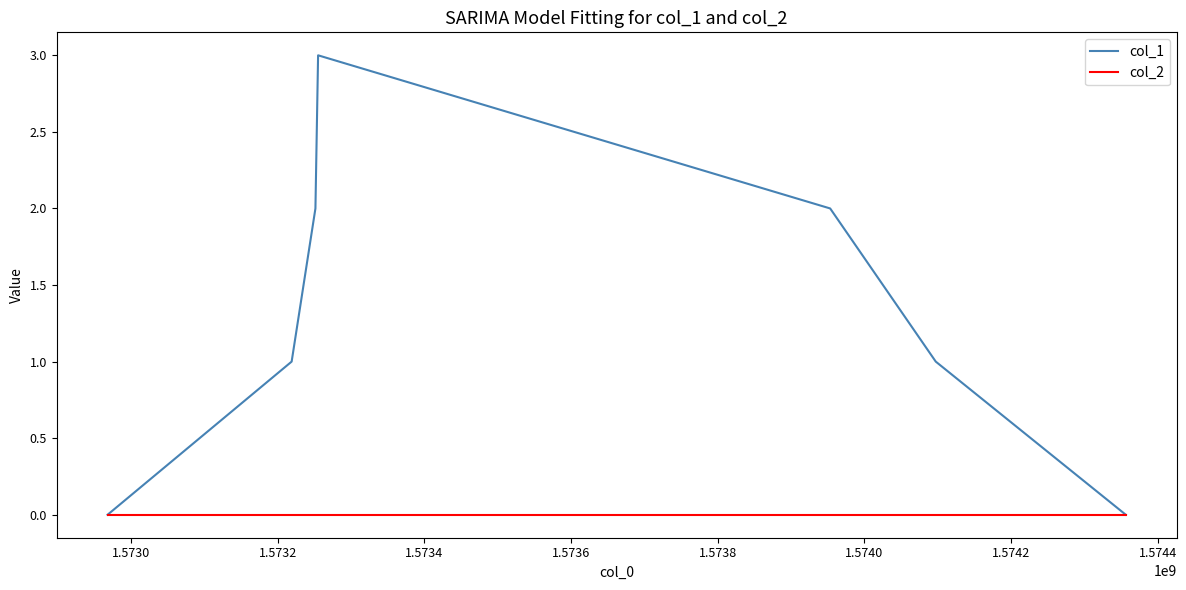

Does the chart display data point markers on the line(s)?

No